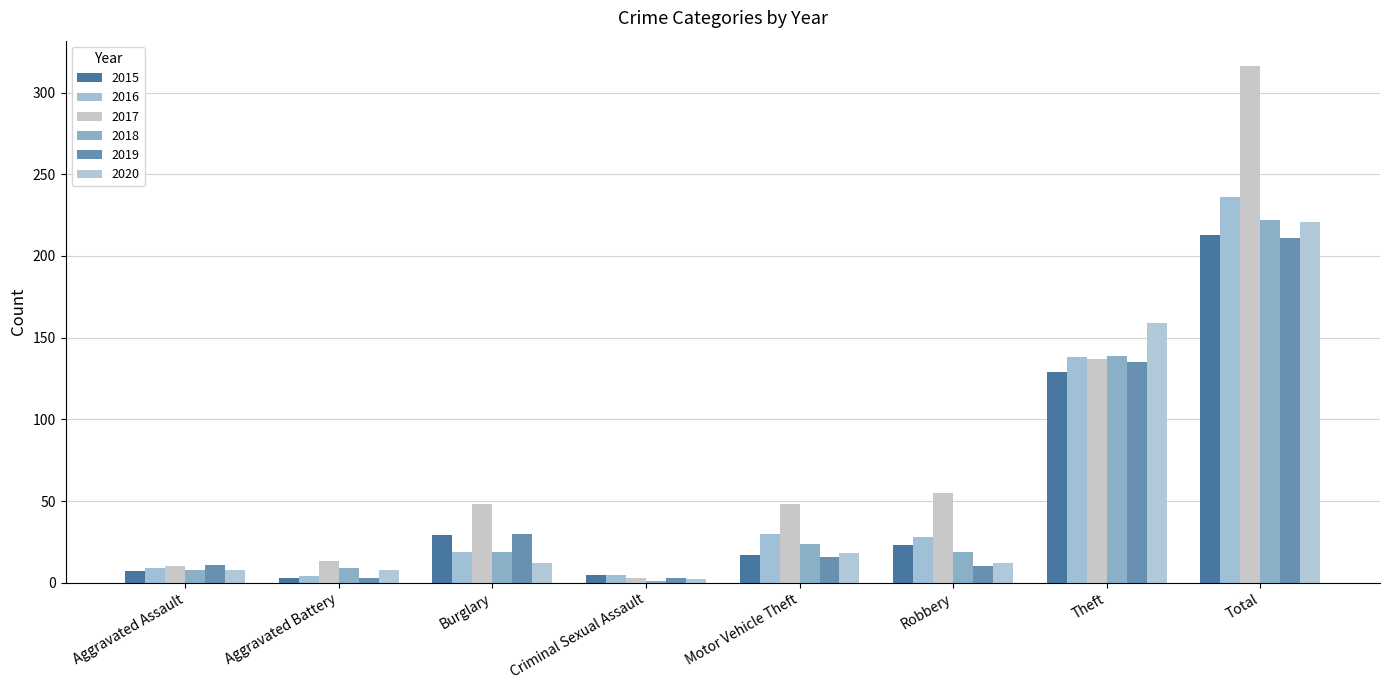

What is the average value of the 2018 series?

55